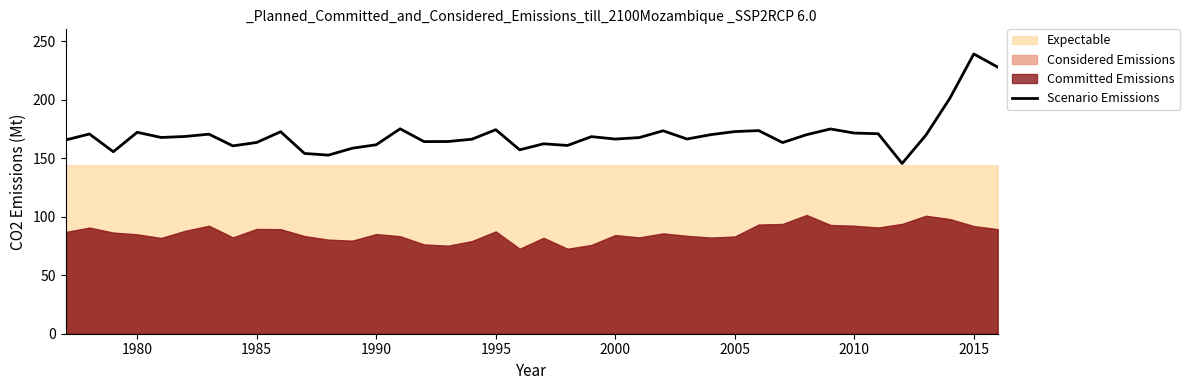

What is the value of the 16th point from the left?

164.1